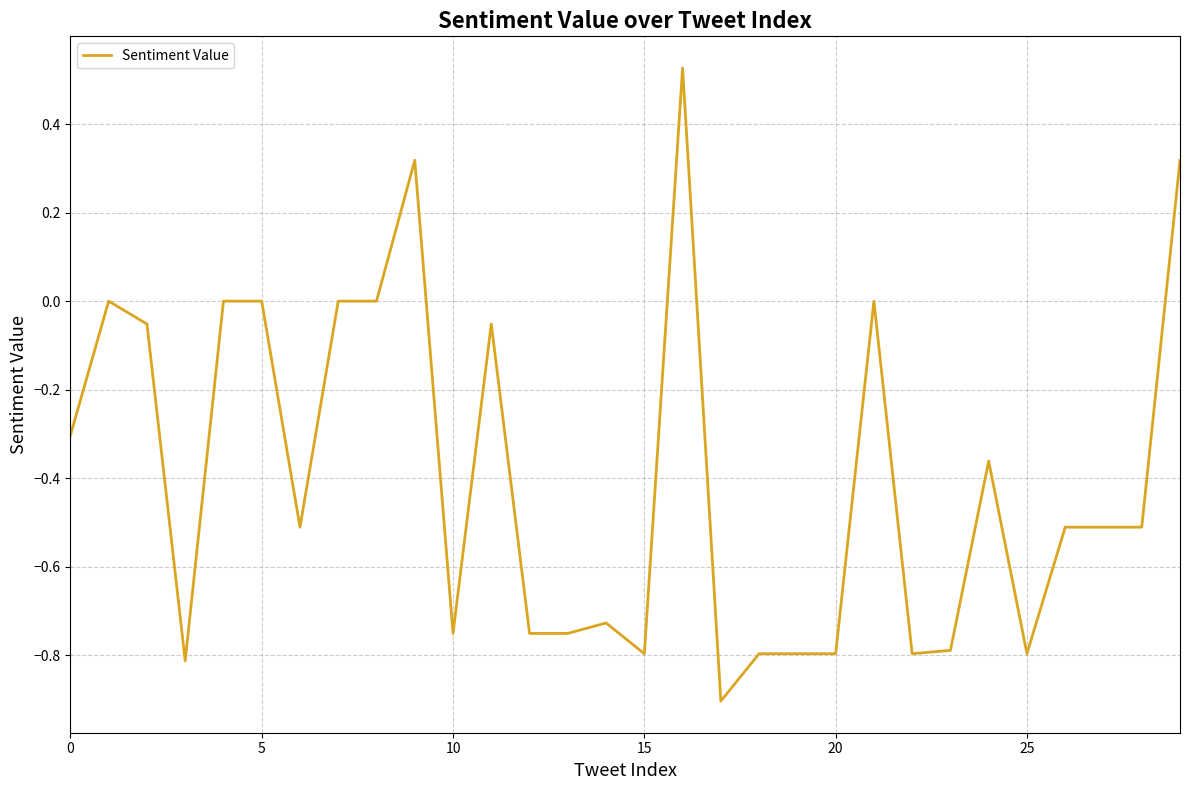

What is the smallest value displayed?

-0.9